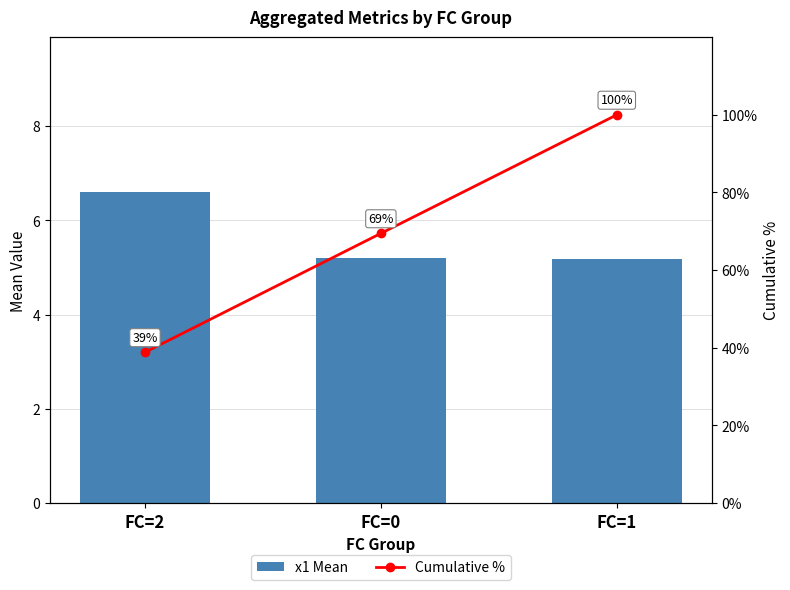

Which series has the largest total across all categories?

Cumulative %